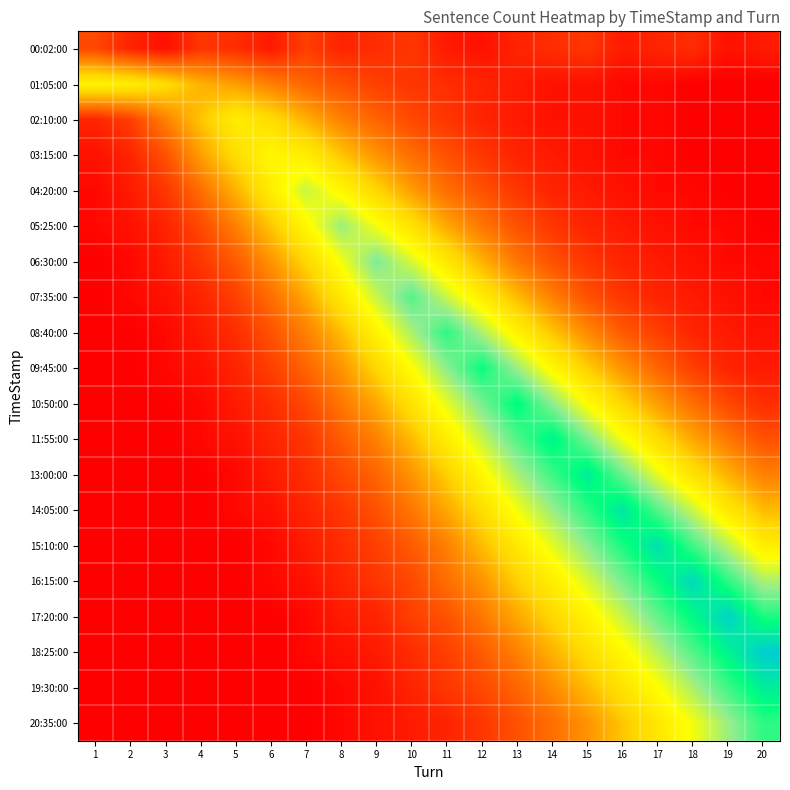

What is the spread (max minus min) of values at 14?

45